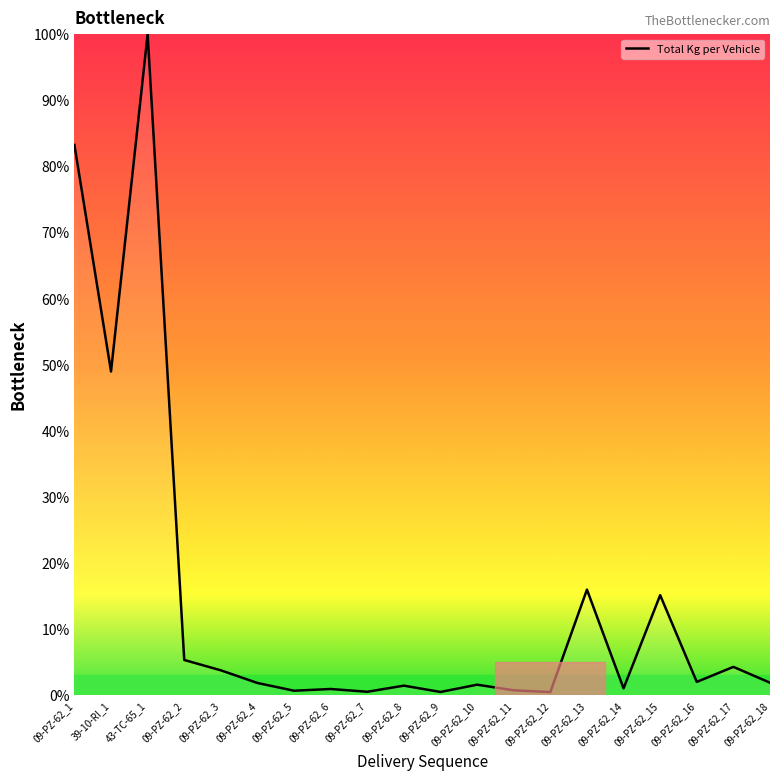

True or false: the data shows 22.2 at 09-PZ-62_15.

False